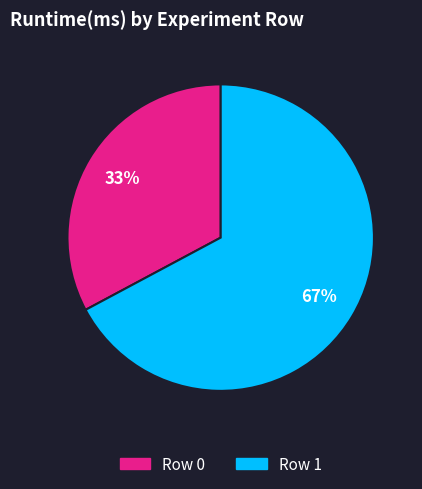

What is the largest slice in the pie chart?

Row 1